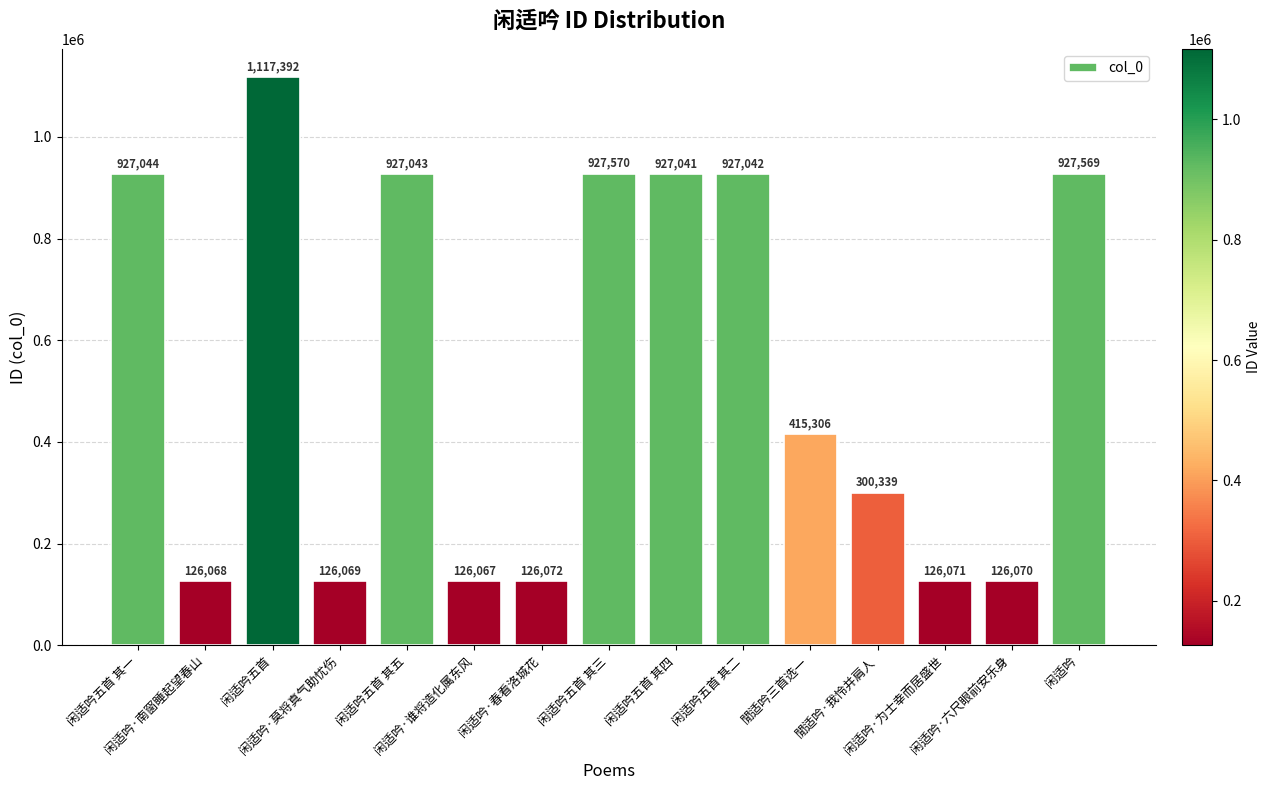

Which label corresponds to the smallest value in the chart?

闲适吟·谁将造化属东风